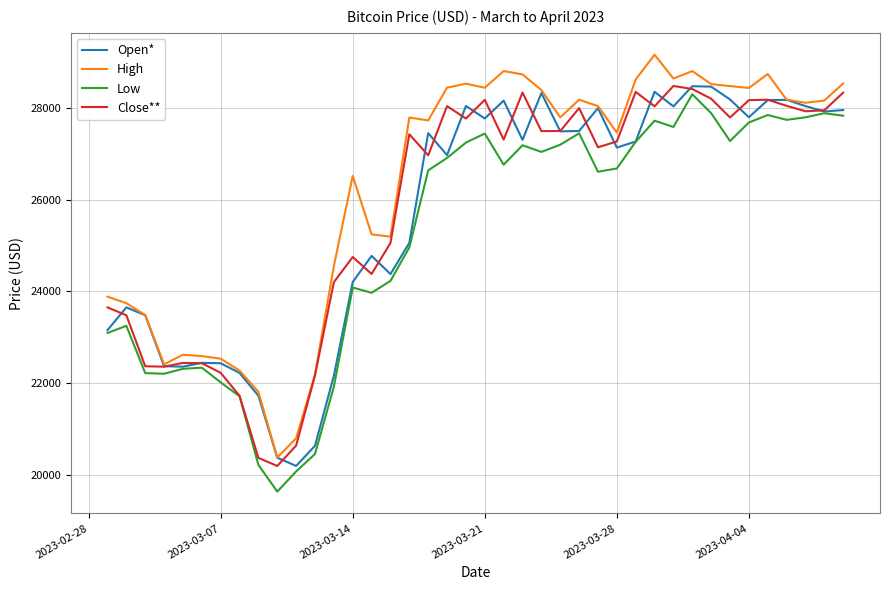

How many lines are shown in the chart?

4